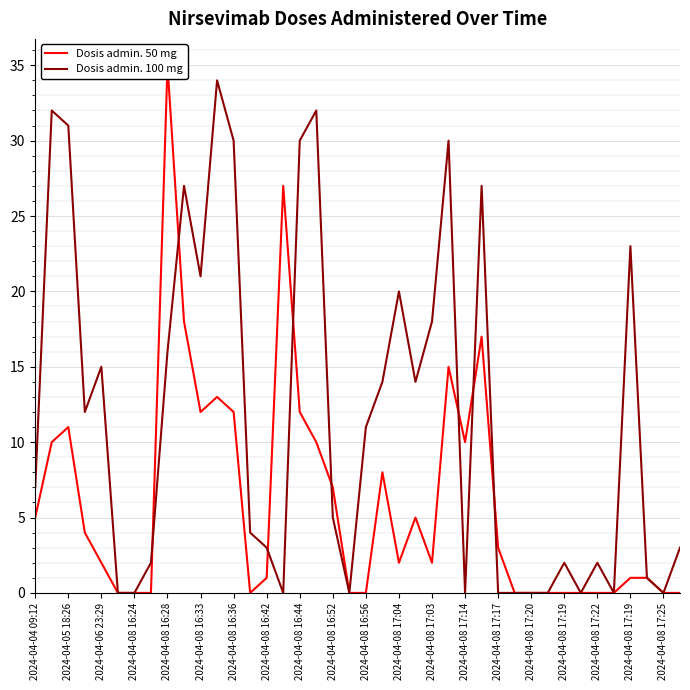

What is the value of the Dosis admin. 100 mg point at the 22nd from the left?

14